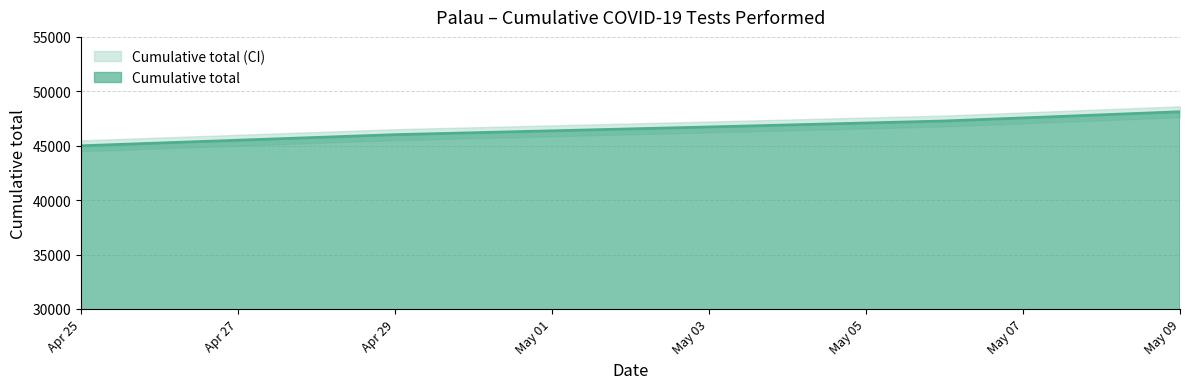

True or false: there are more than 1 points higher than both neighbors.

False